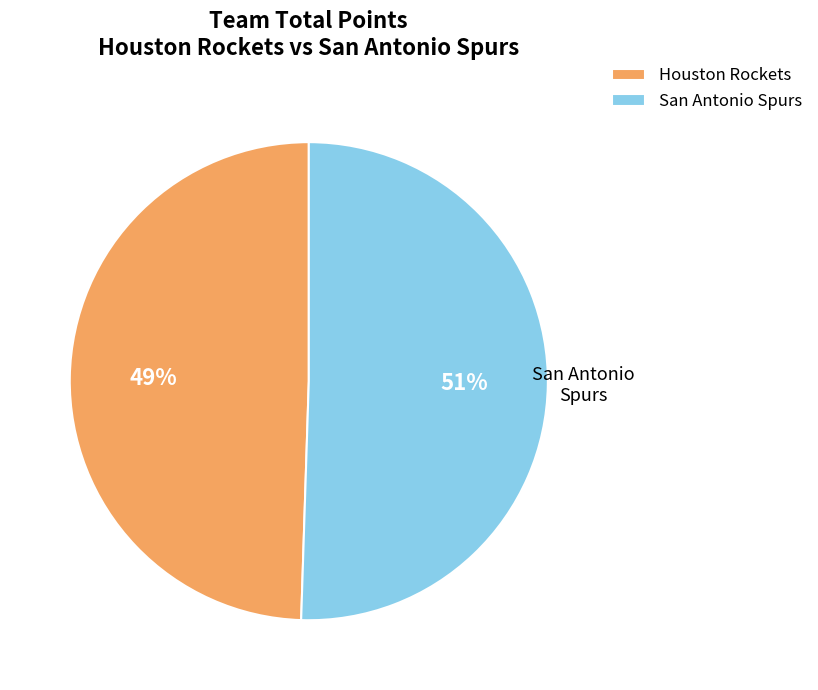

To the nearest percent, what percentage of the pie is Houston Rockets?

49%